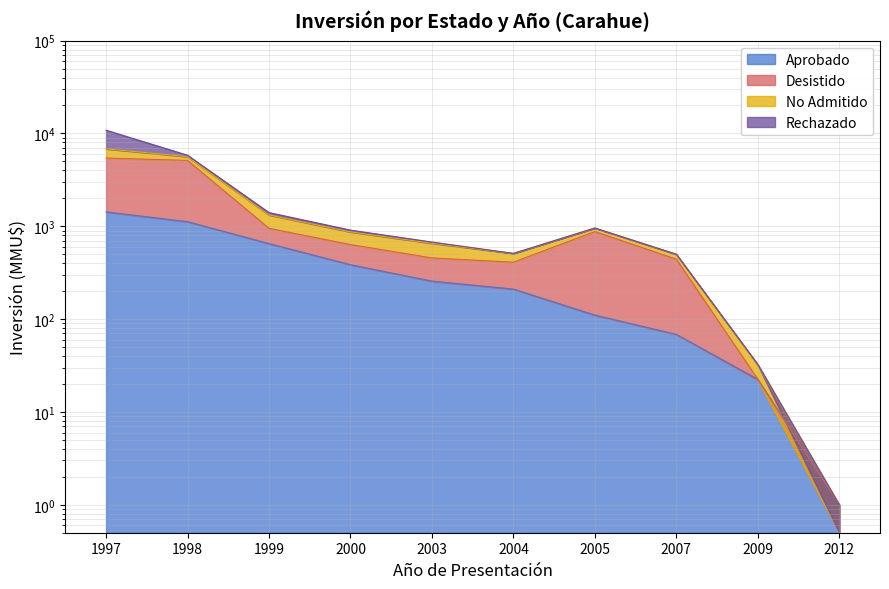

At which label does Aprobado first exceed 256?

1997